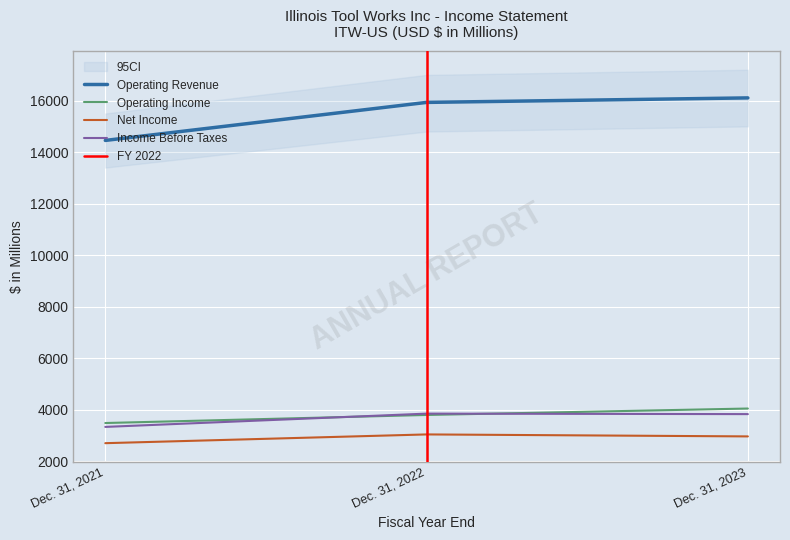

What is the minimum value for Operating Income?

3477